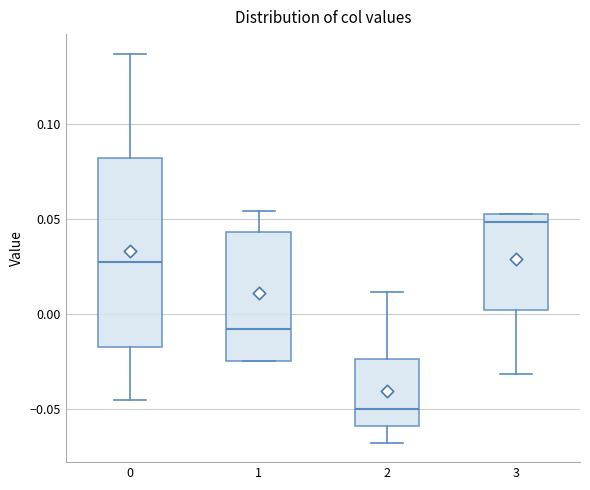

Where does the upper whisker of the box at x = 1 end on the y-axis? The values are not printed on the chart, so give them approximately, as read against the axis.

0.055